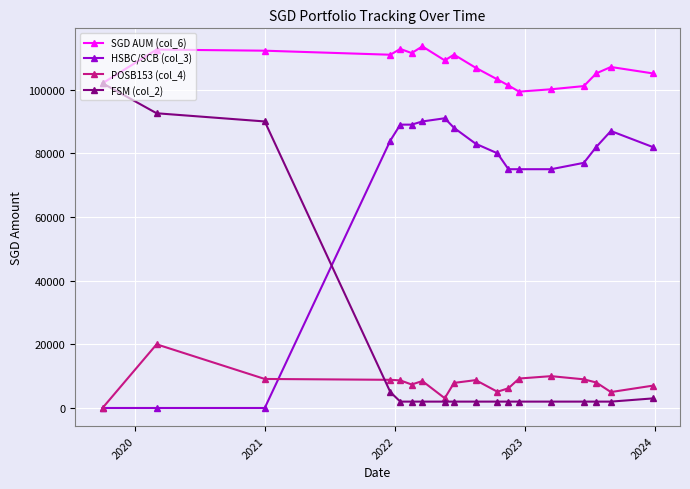

How many lines are shown in the chart?

4